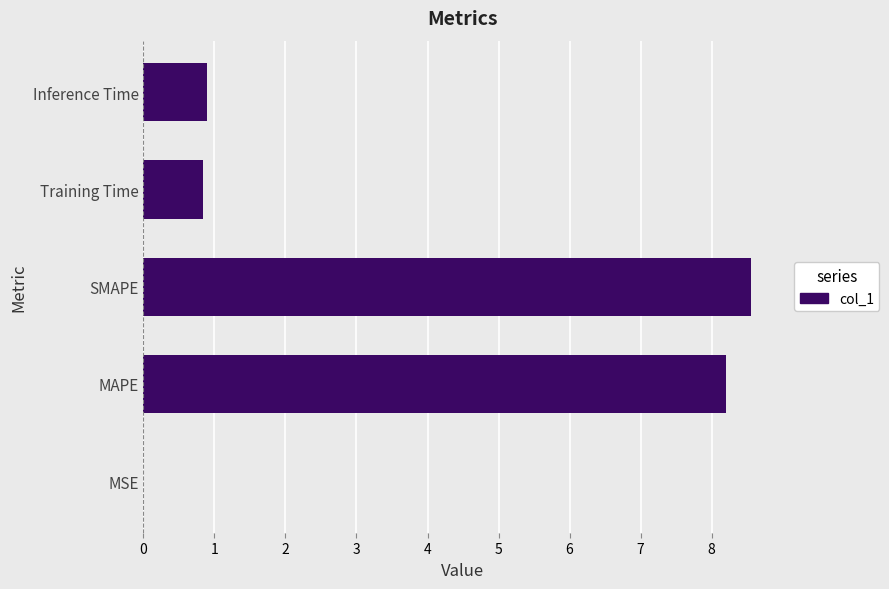

Is it true that the value at SMAPE is 2.8?

False